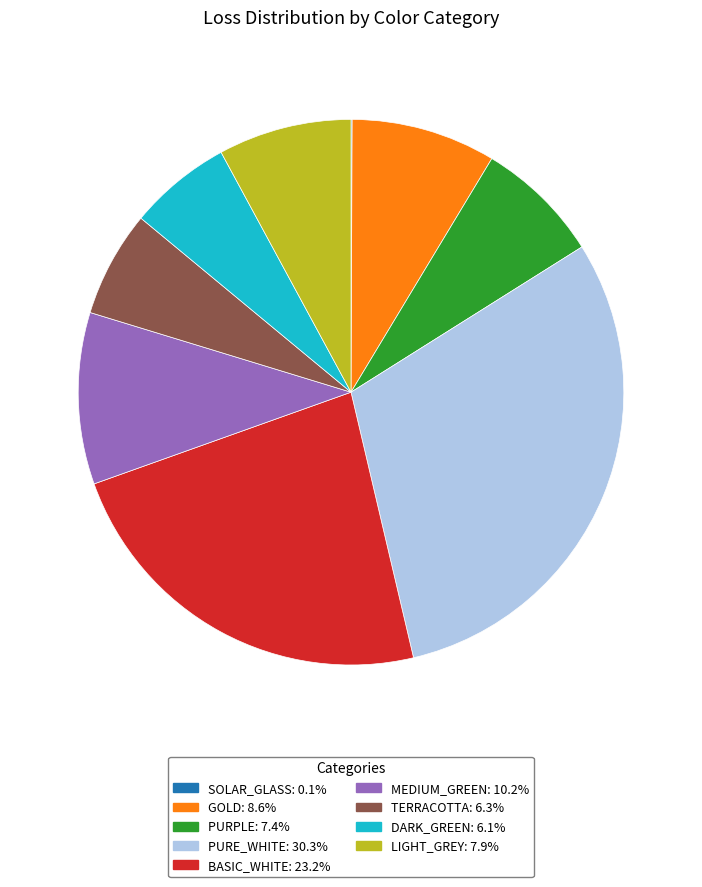

Combined, do PURE_WHITE: 30.3% and BASIC_WHITE: 23.2% account for over 50%?

Yes